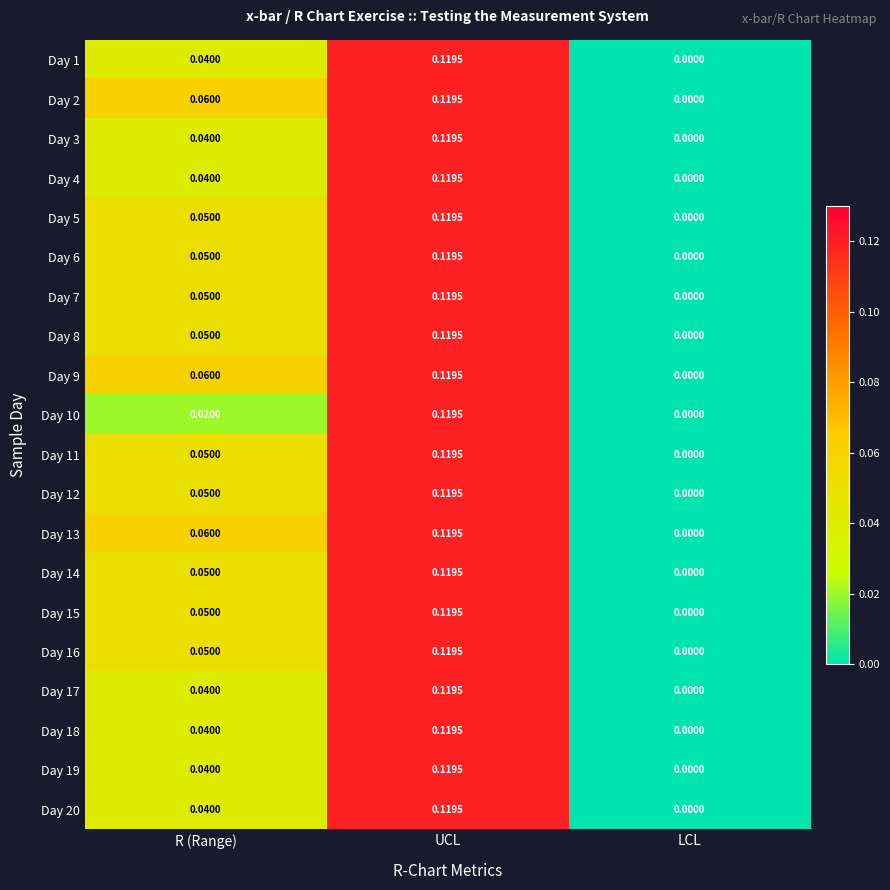

Where is Day 3 nearest to the value 0?

LCL